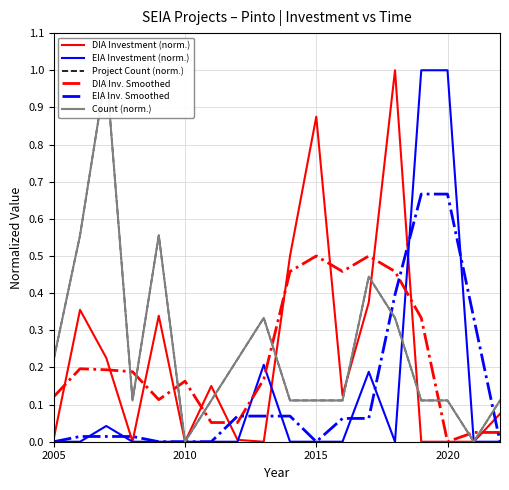

Is it true that EIA Inv. Smoothed equals -0.3 at 2010?

False